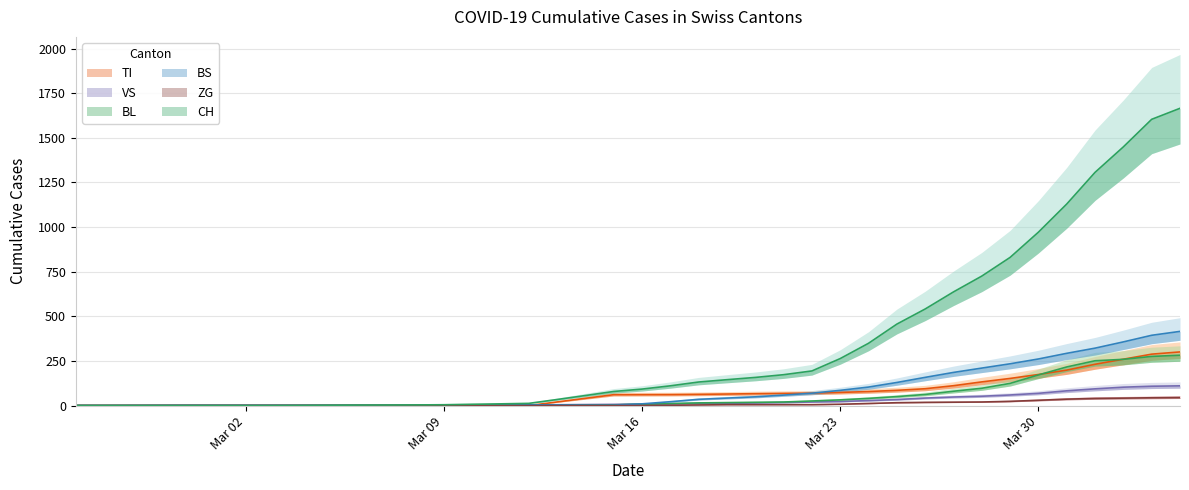

Is this an area chart (filled region under the line)?

No